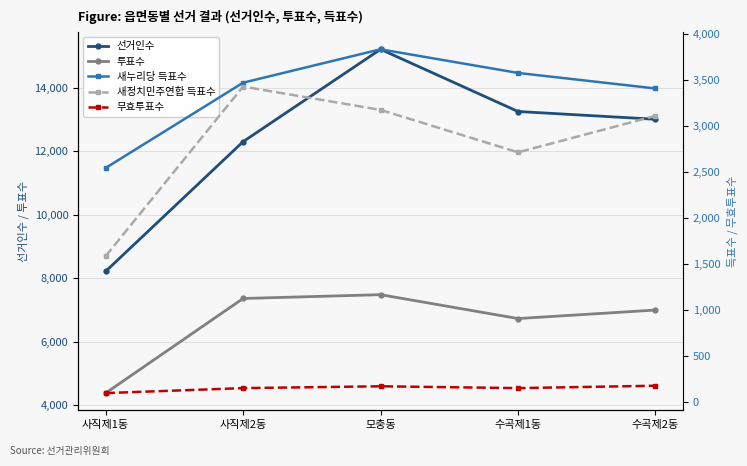

What is the label of the 3rd point from the right?

모충동